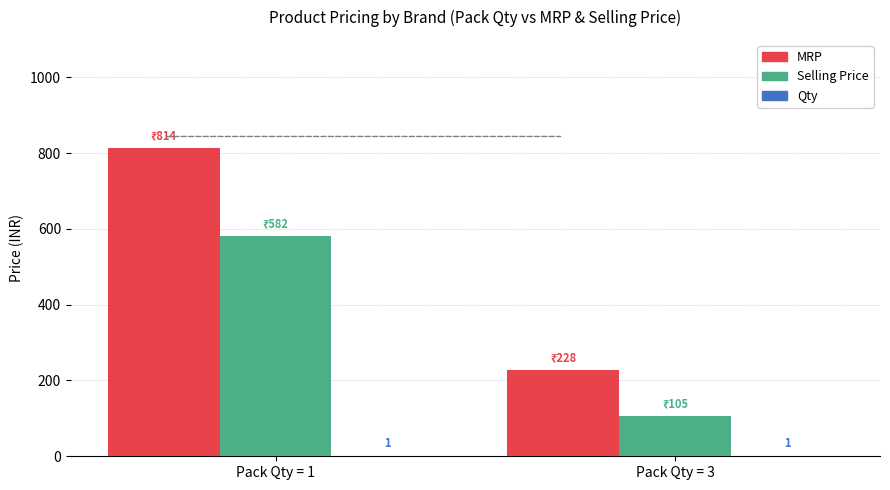

What is the sum of all Selling Price values?

686.7